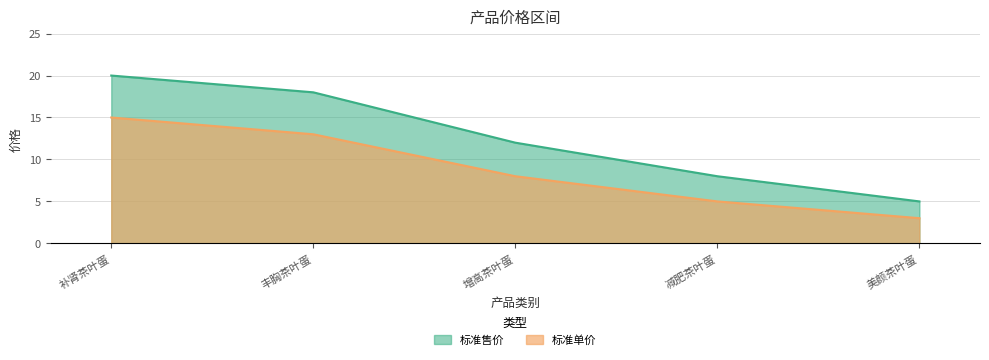

Which series has the largest range (max minus min)?

标准售价